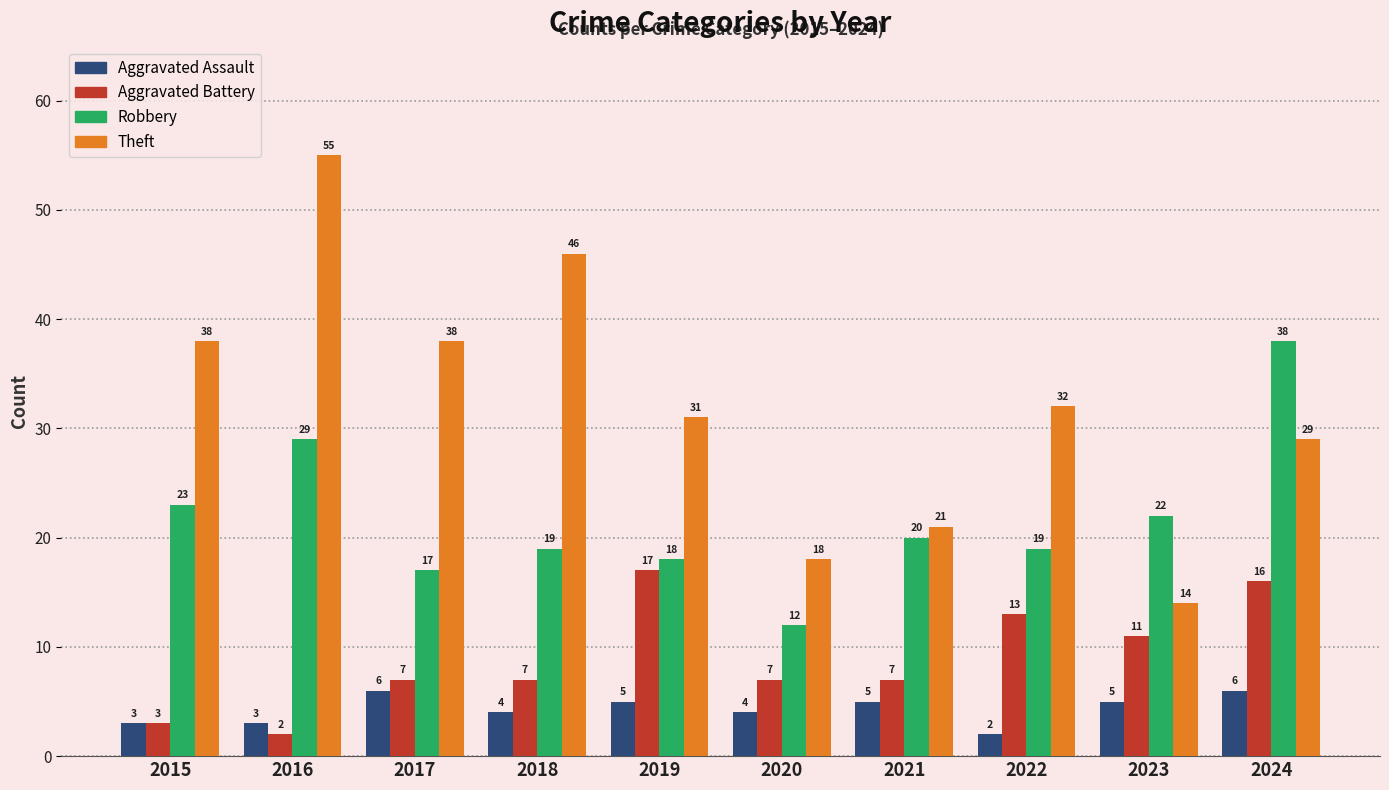

At which label does Robbery reach its minimum?

2020